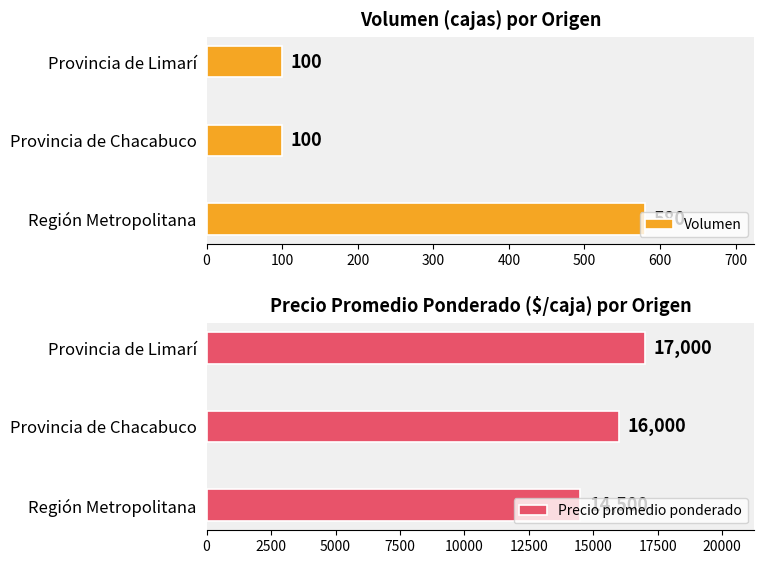

What is the difference between the maximum and second lowest values in the Volumen series?

480